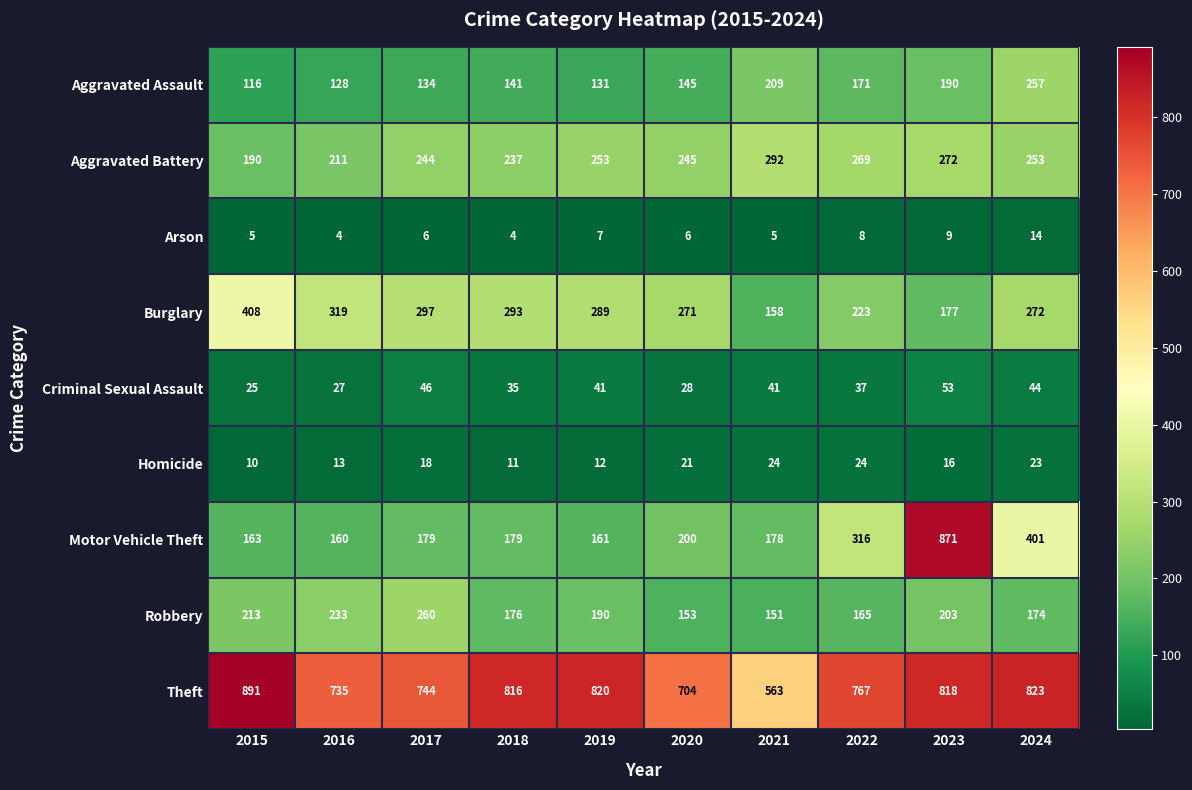

Rank the series at 2017 from lowest to highest value.

Arson, Homicide, Criminal Sexual Assault, Aggravated Assault, Motor Vehicle Theft, Aggravated Battery, Robbery, Burglary, Theft